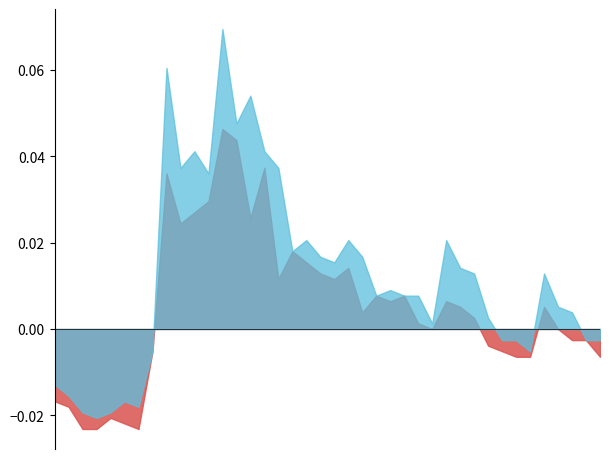

At which category is the sum across all series the highest?

2023-06-07 14:15